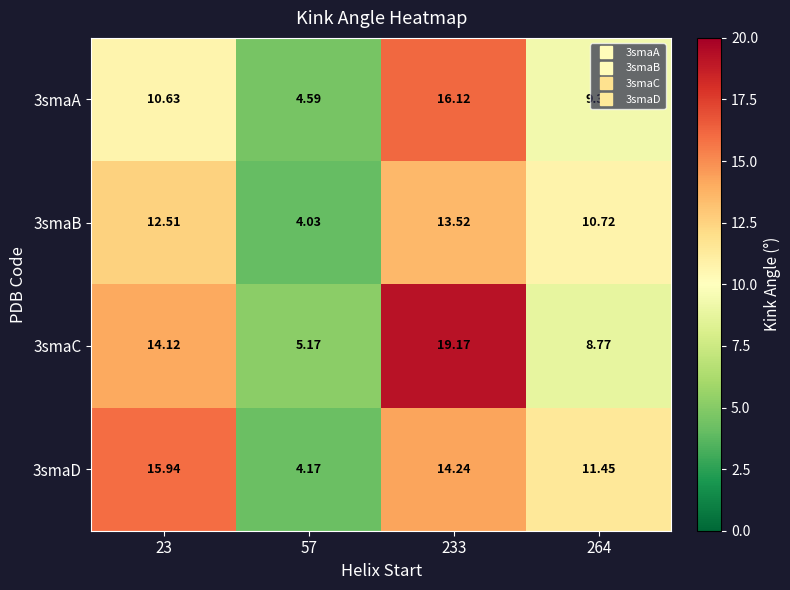

Is the value of 3smaC at 264 greater than the value of 3smaD at 264?

No